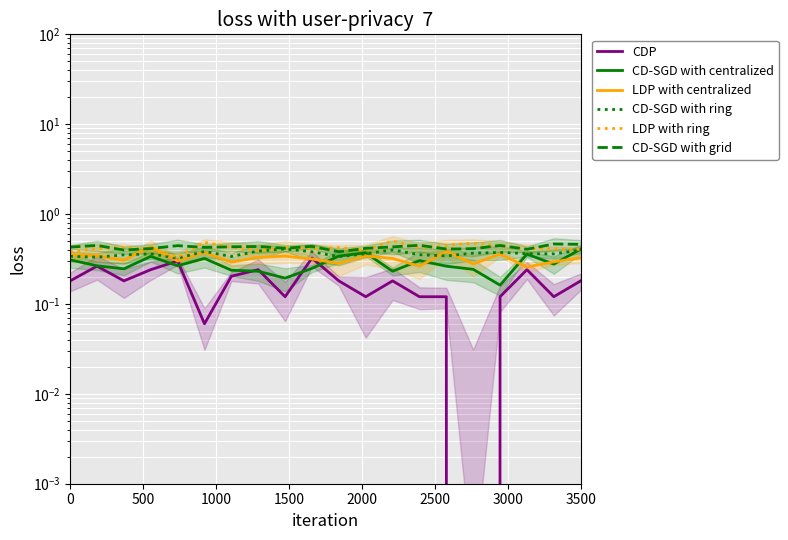

What is the highest value of the LDP with ring series?

0.5